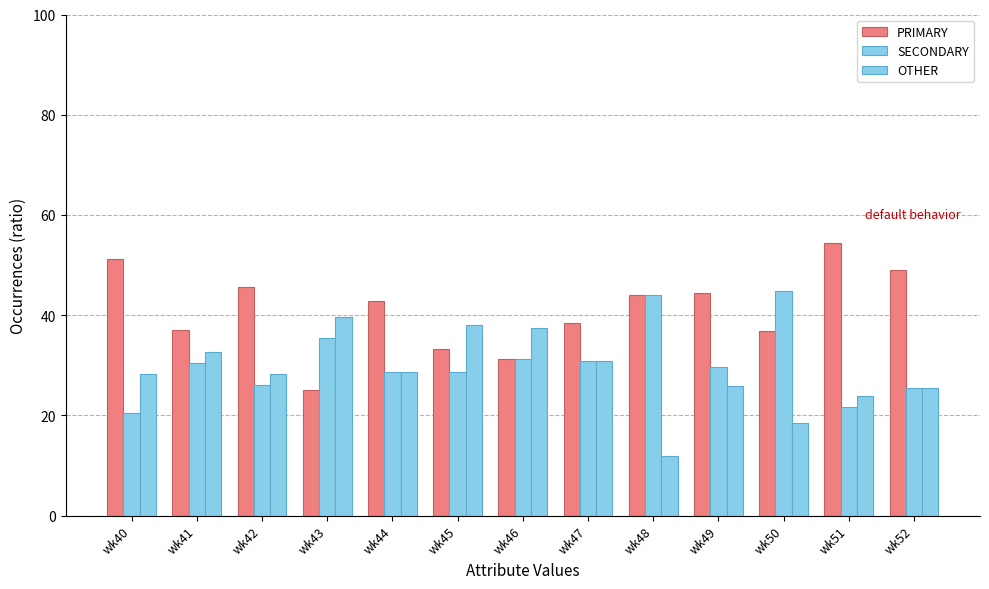

What is the difference between the SECONDARY values at wk46 and wk44?

2.7